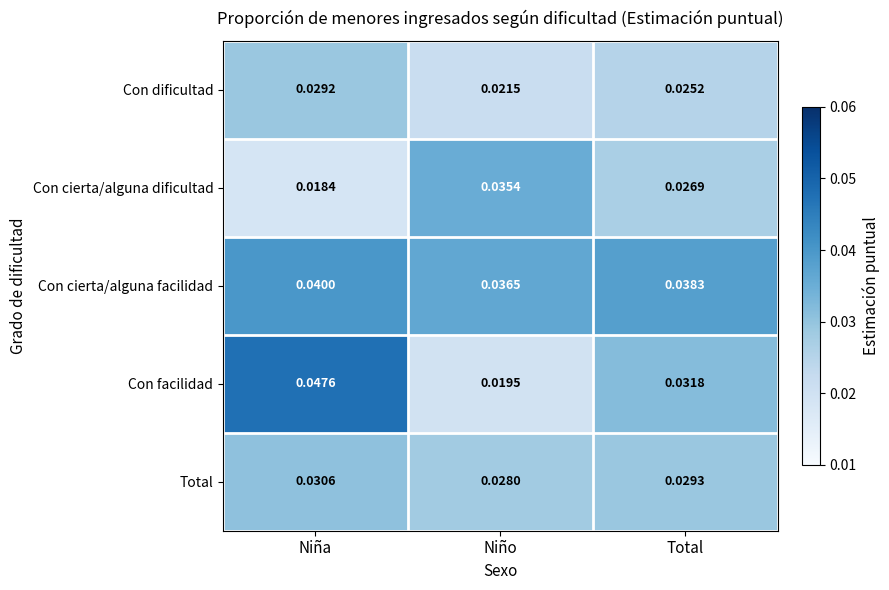

At which label does Total reach its minimum?

Niño